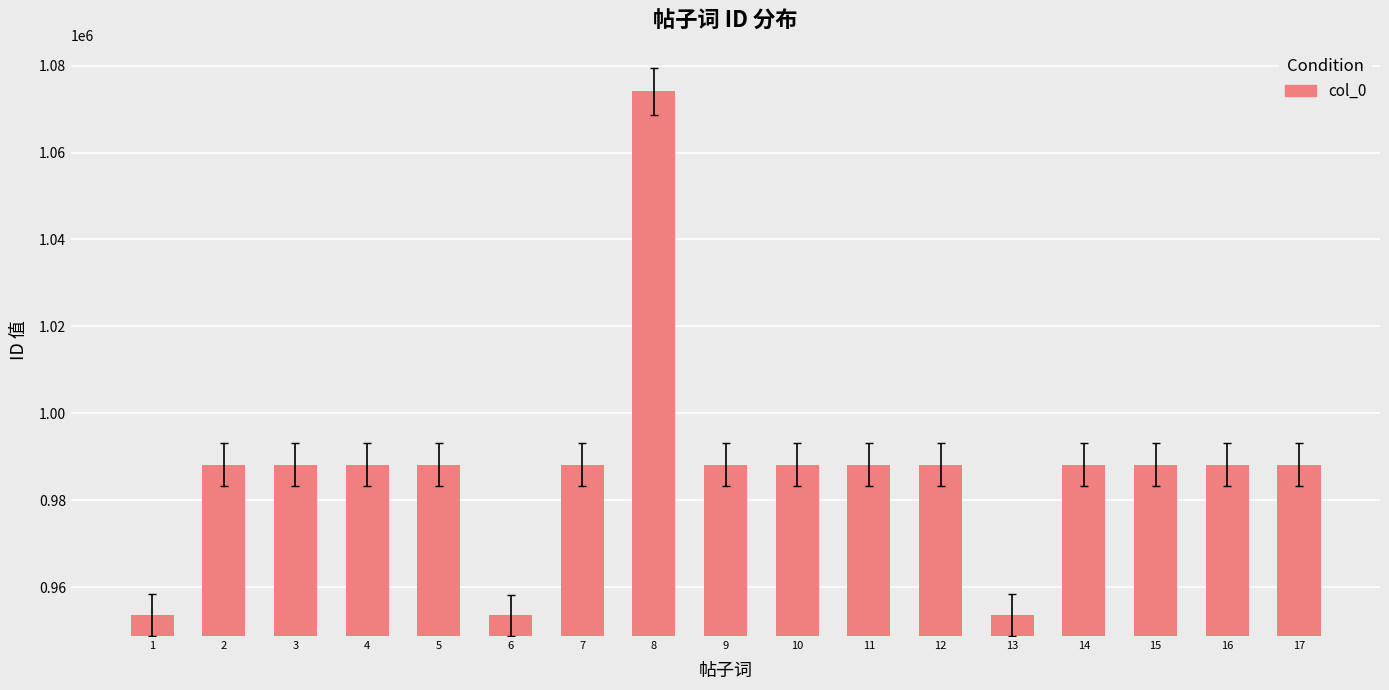

Read the value at 17, to the nearest 50.

988100